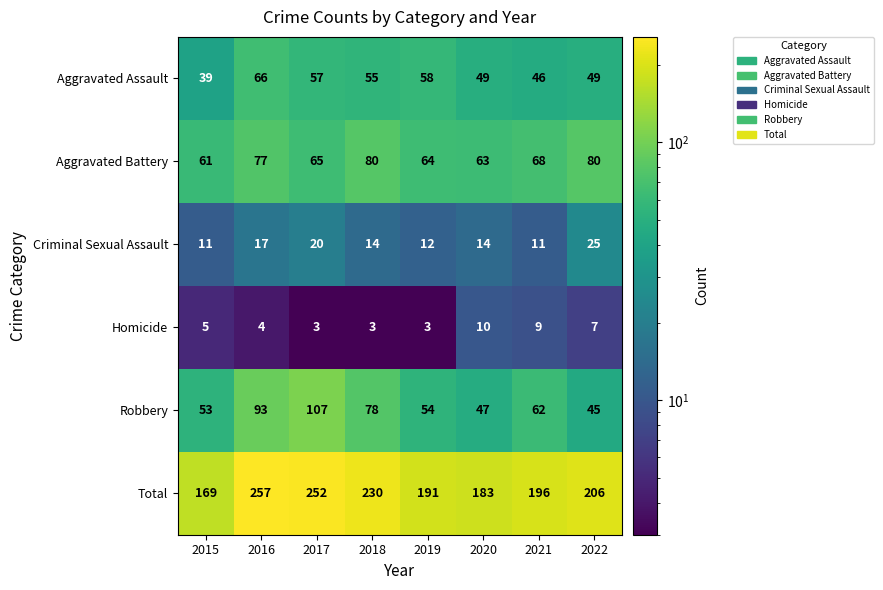

How many data points does each series have?

8